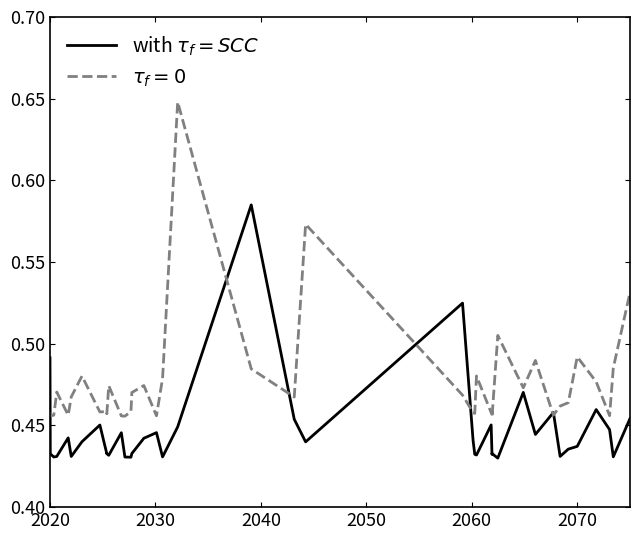

What is the greatest value displayed?

0.6